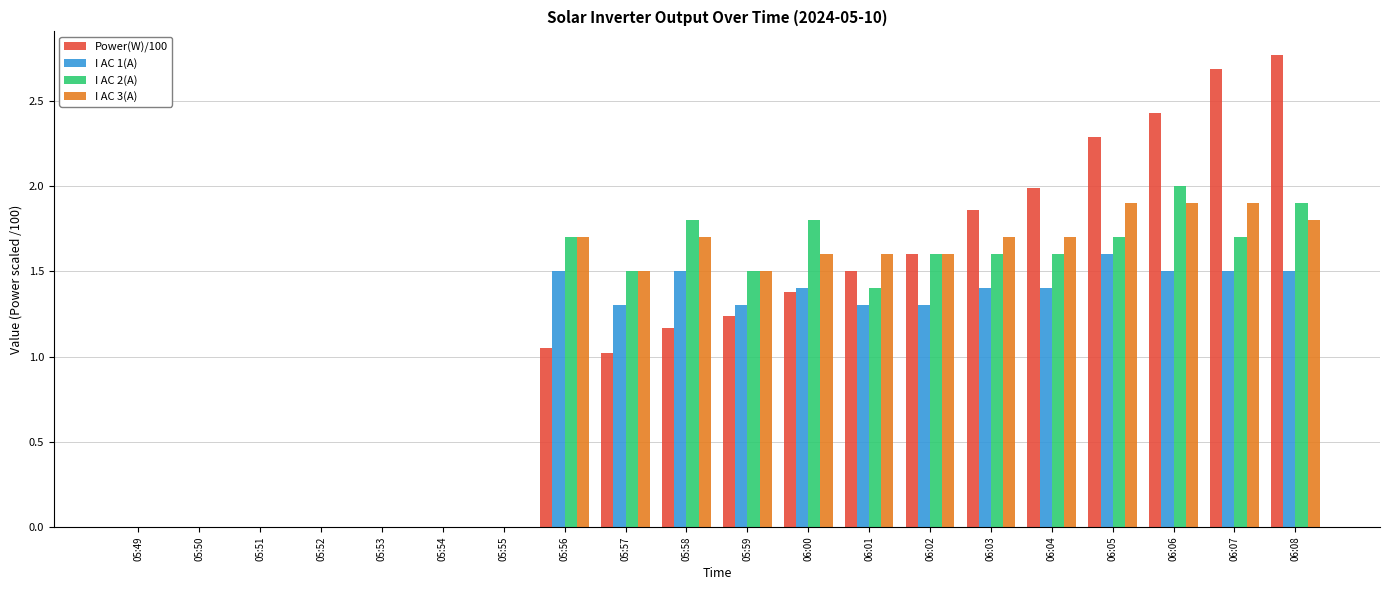

Is it true that Power(W)/100 equals 1.0 at 06:03?

False